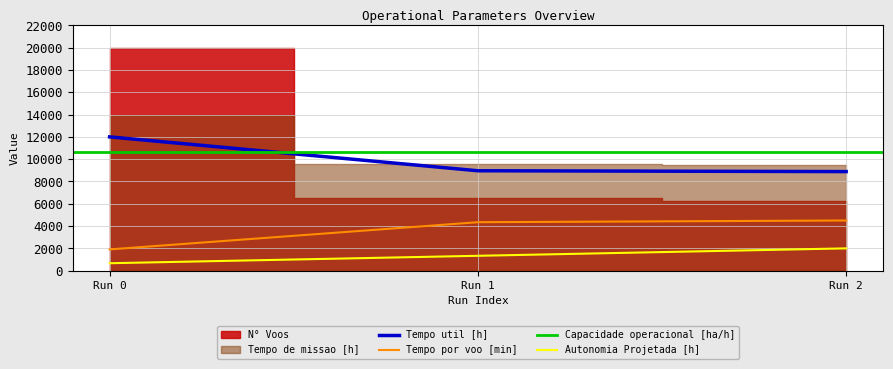

Is the value of Autonomia Projetada [h] at Run 2 greater than the value of Tempo por voo [min] at Run 1?

No